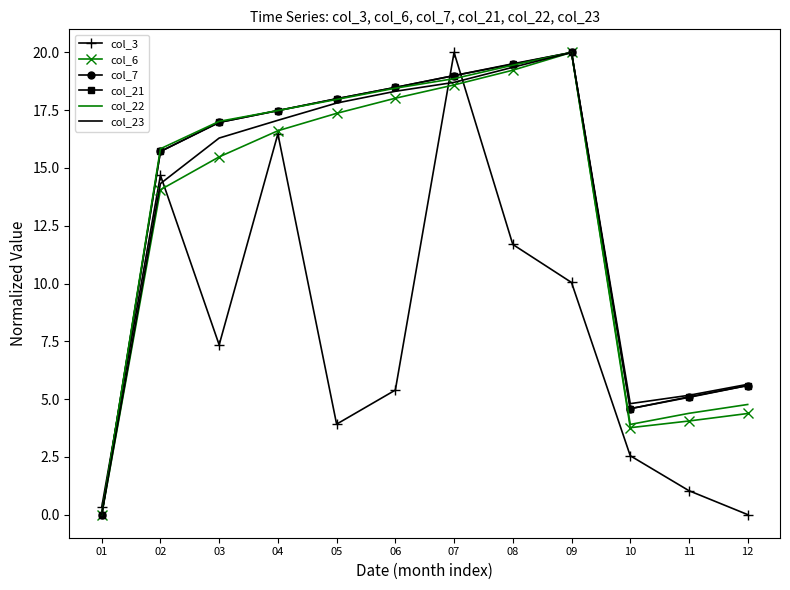

The value of col_7 at 05 is 18.0. True or false?

True